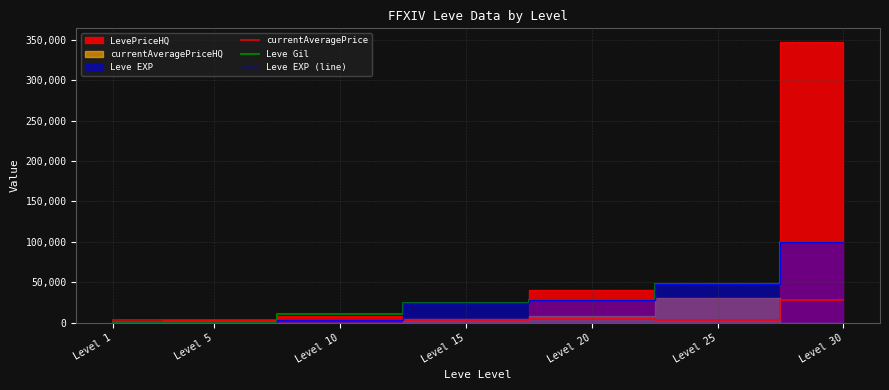

How many intersections are there between Leve Gil and currentAveragePrice?

1